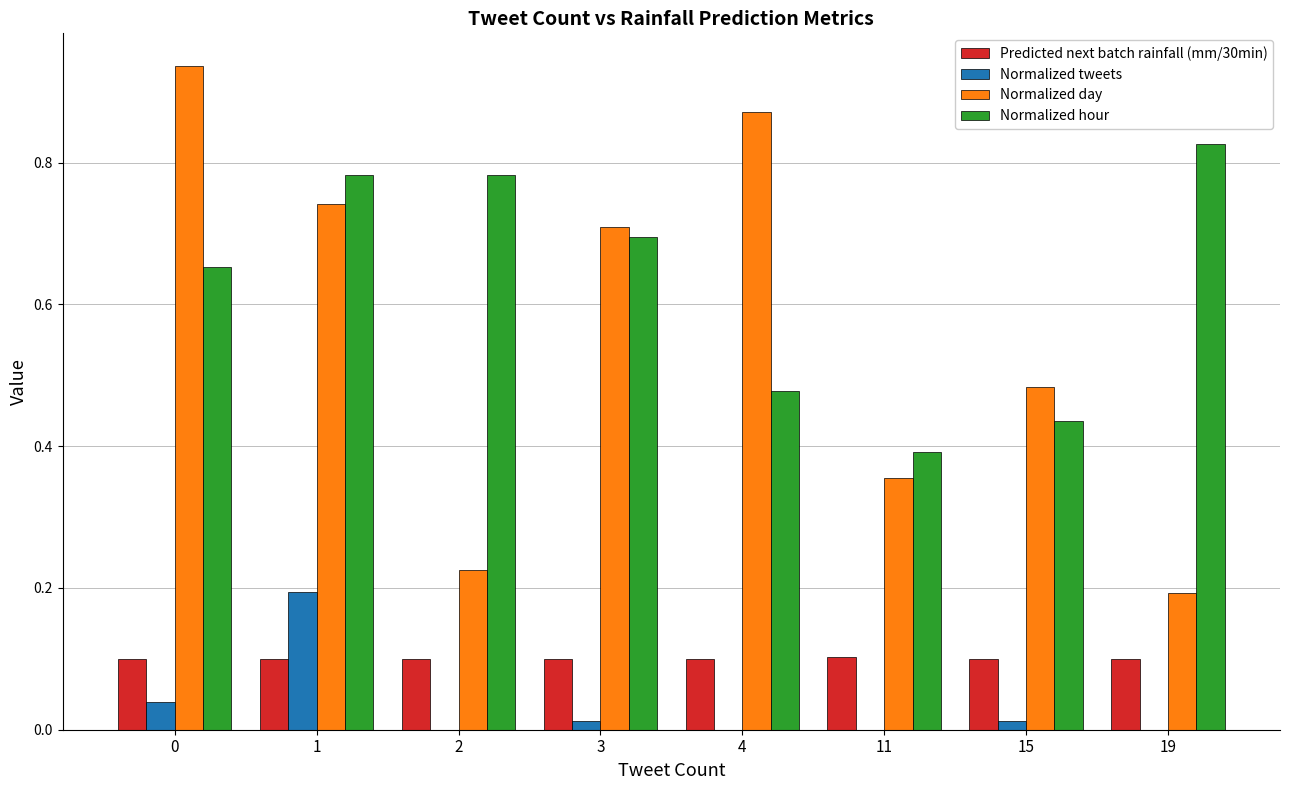

Which series changed the most between 0 and 3?

Normalized day